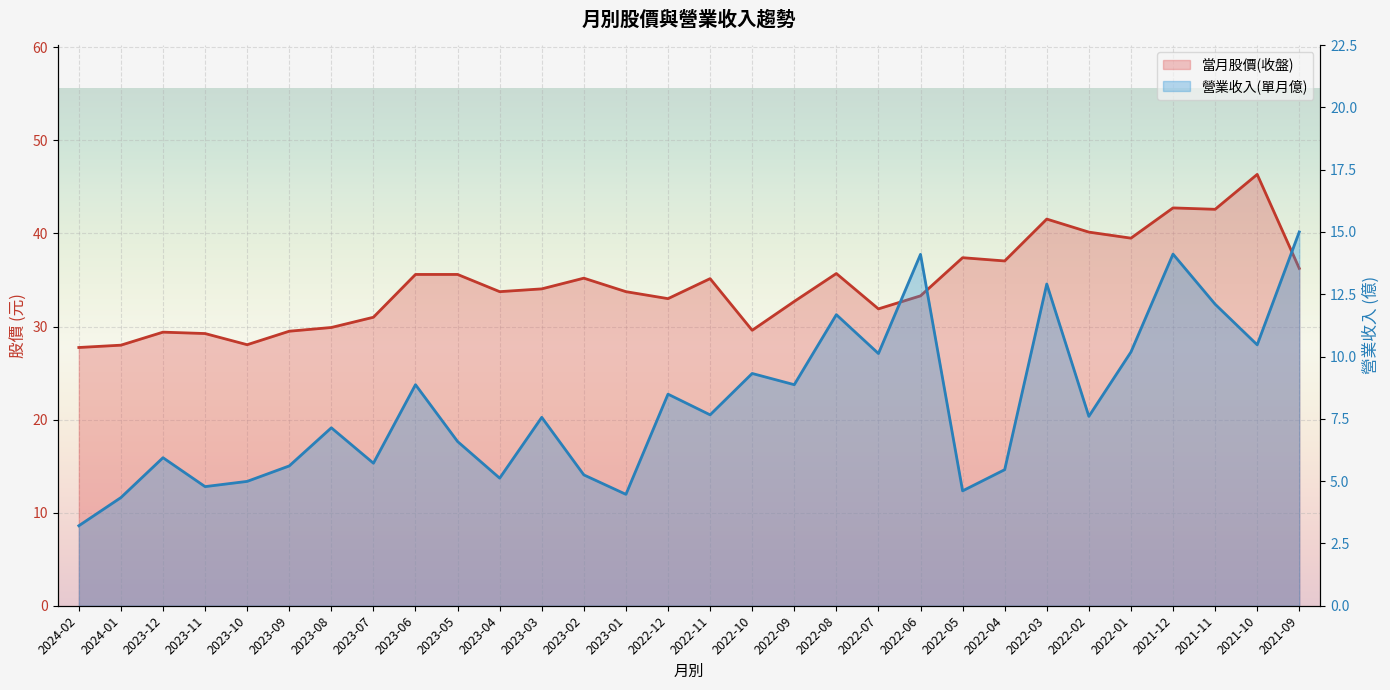

At which label is 營業收入(單月億) closest to 9?

2023-06